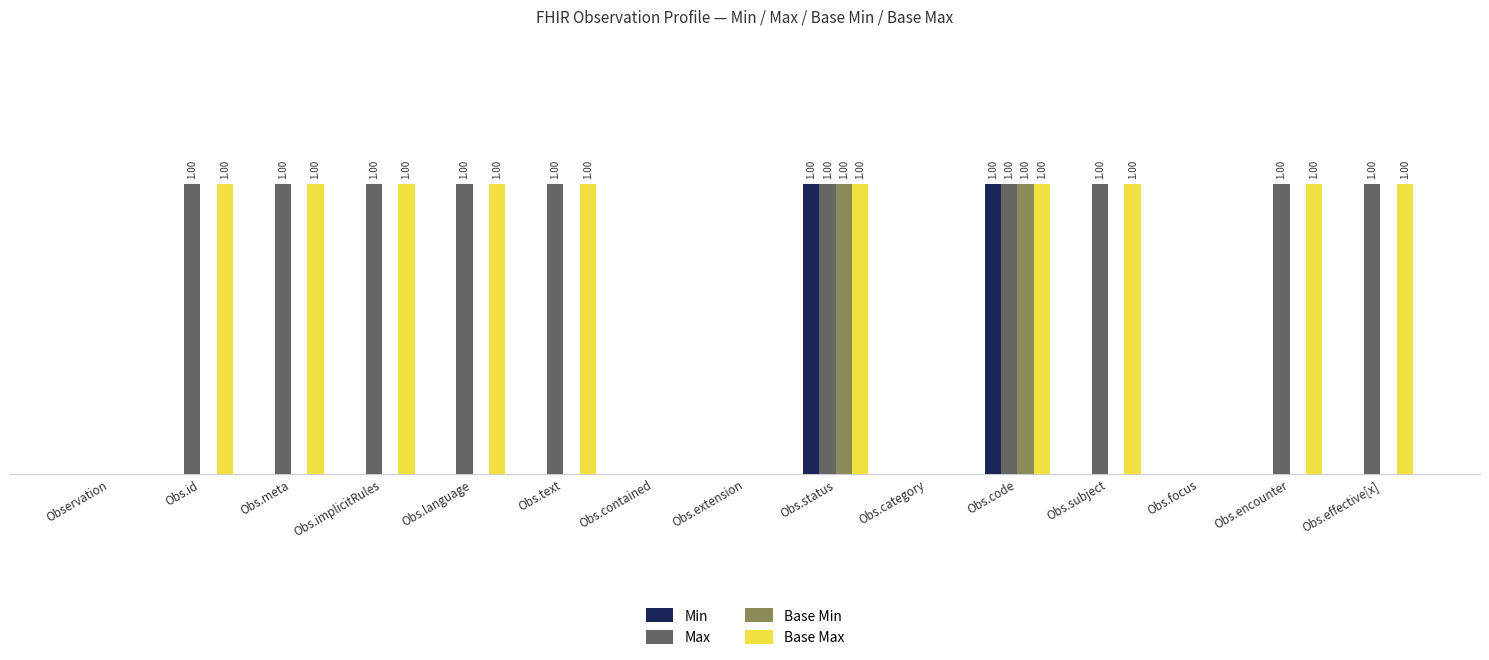

At how many categories does at least one series exceed 0?

10